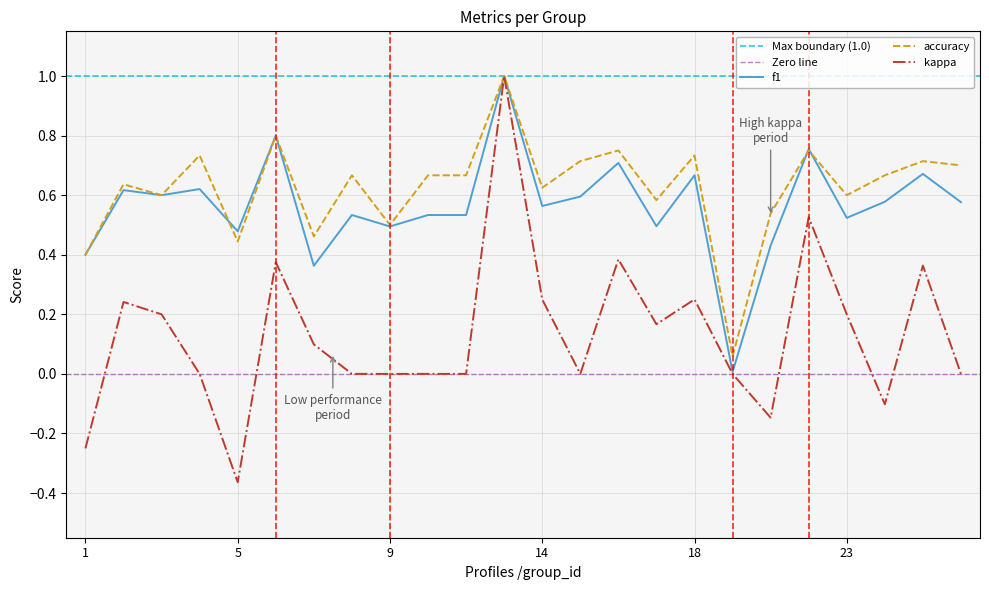

Rank the series by their maximum value, from highest to lowest.

f1, accuracy, kappa